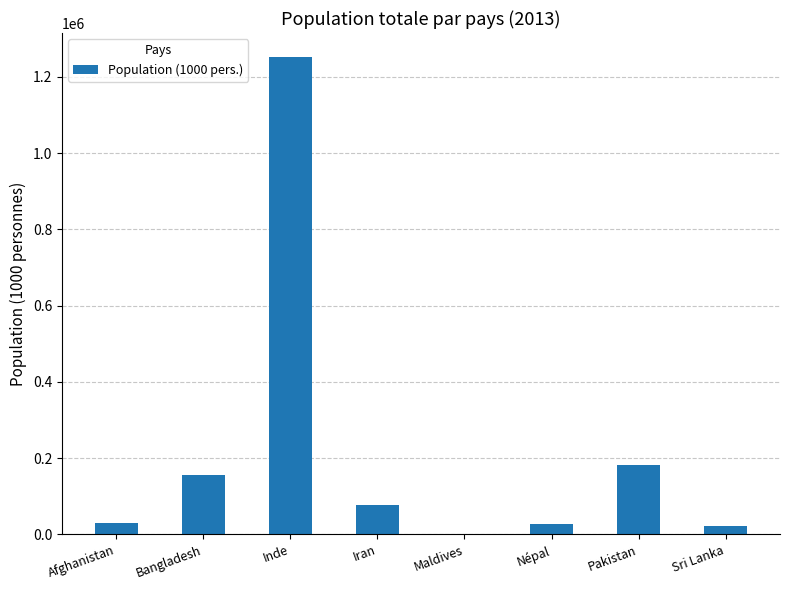

What is the maximum value shown in the chart?

1252140